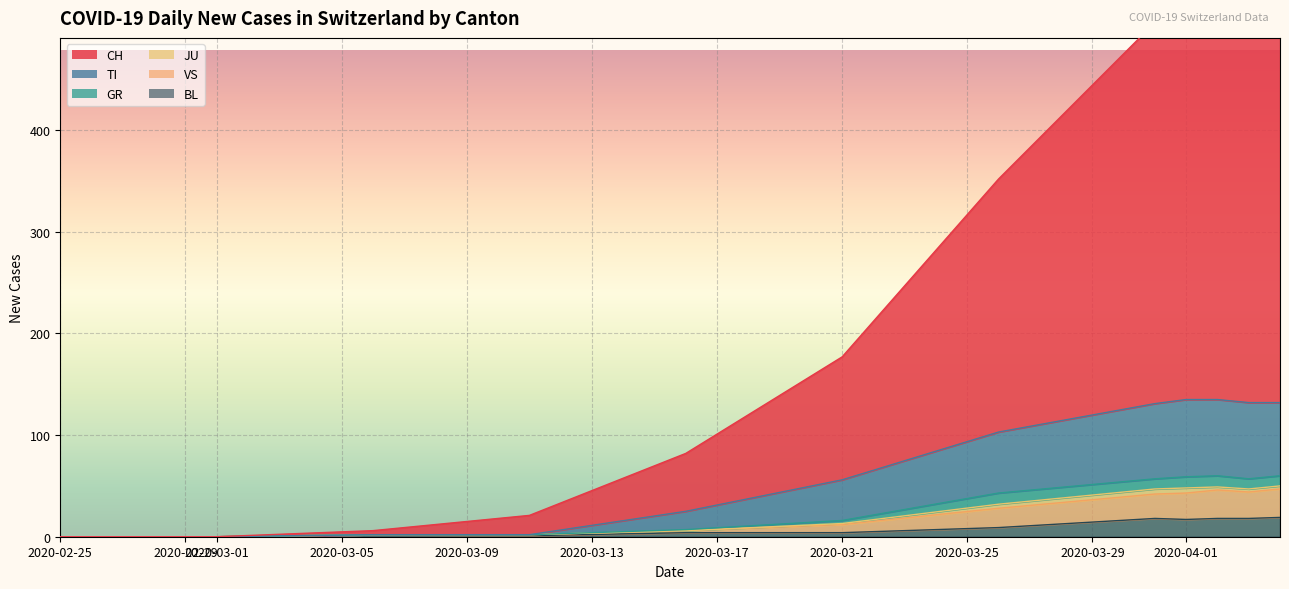

Rank the series at 2020-03-16 from highest to lowest value.

CH, TI, BL, VS, GR, JU